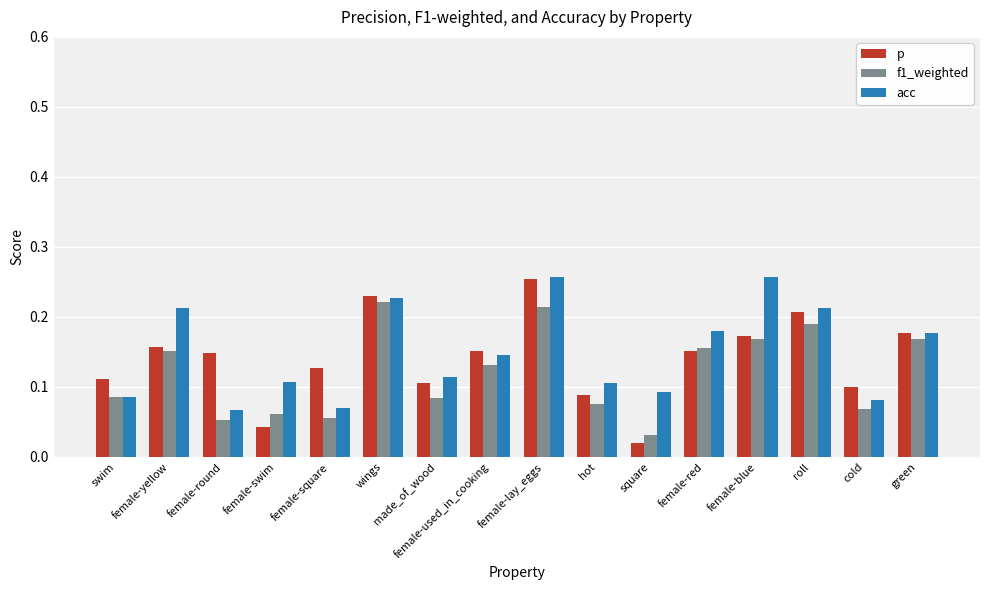

Rank the series by their average value, from highest to lowest.

acc, p, f1_weighted